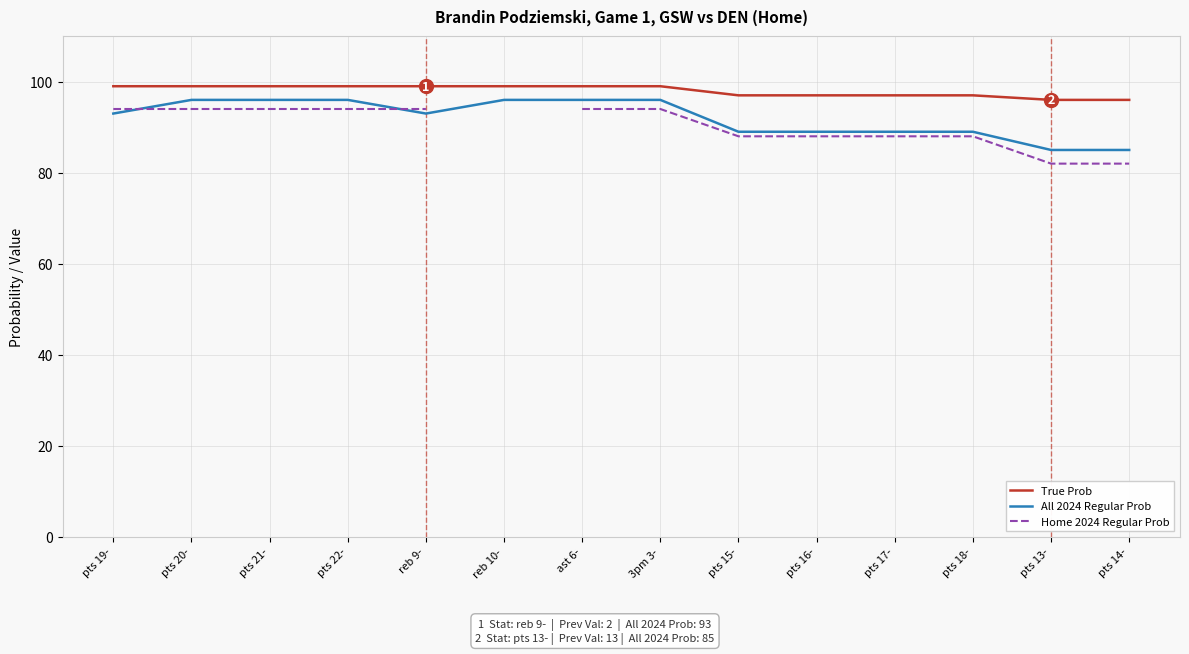

What is the total value across all series at pts 21-?

289.0